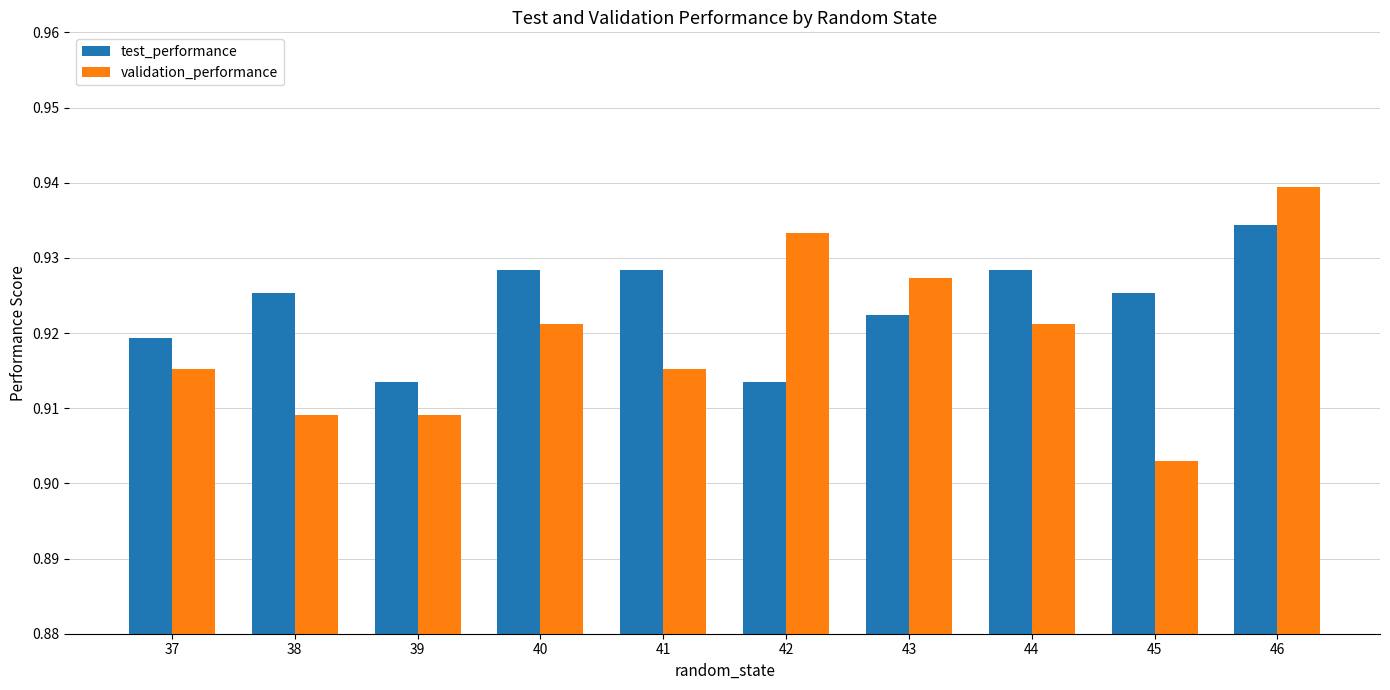

Count the validation_performance values in the range 0 to 1.

10